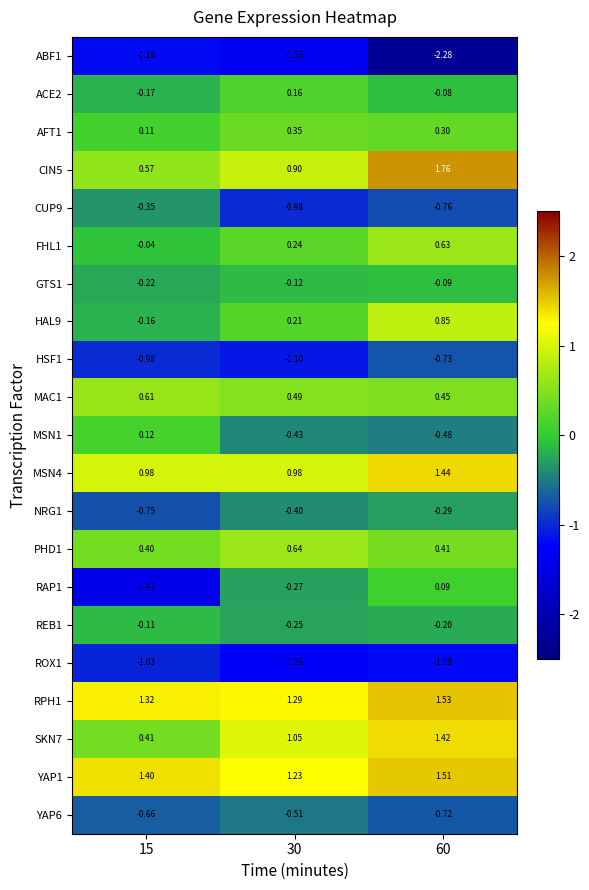

Is the value of RPH1 at 15 greater than the value of PHD1 at 30?

Yes